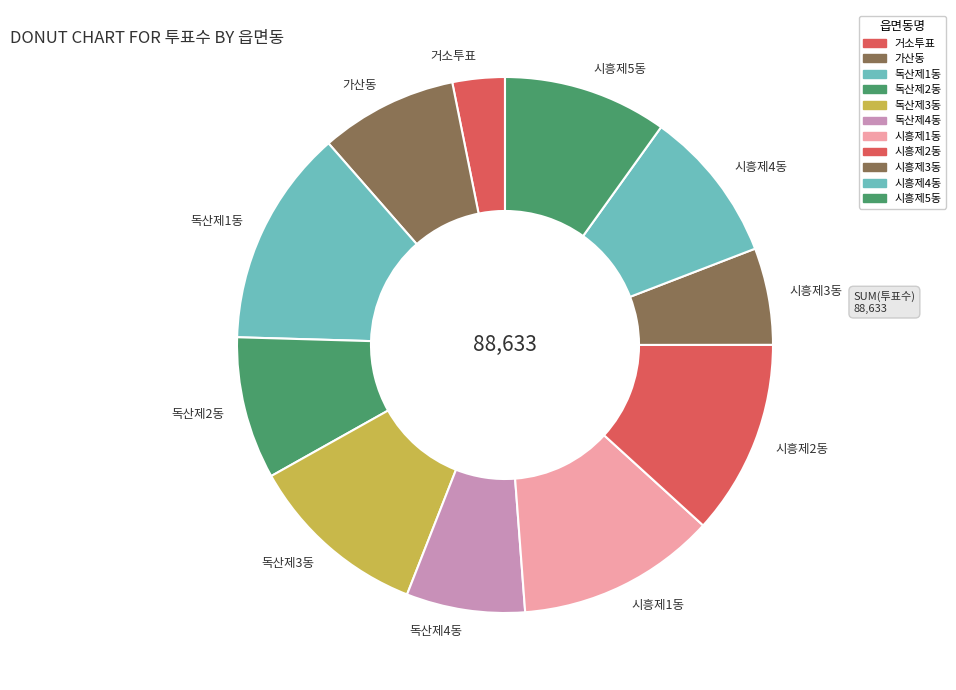

Which has a higher value, 독산제1동 or 시흥제3동?

독산제1동